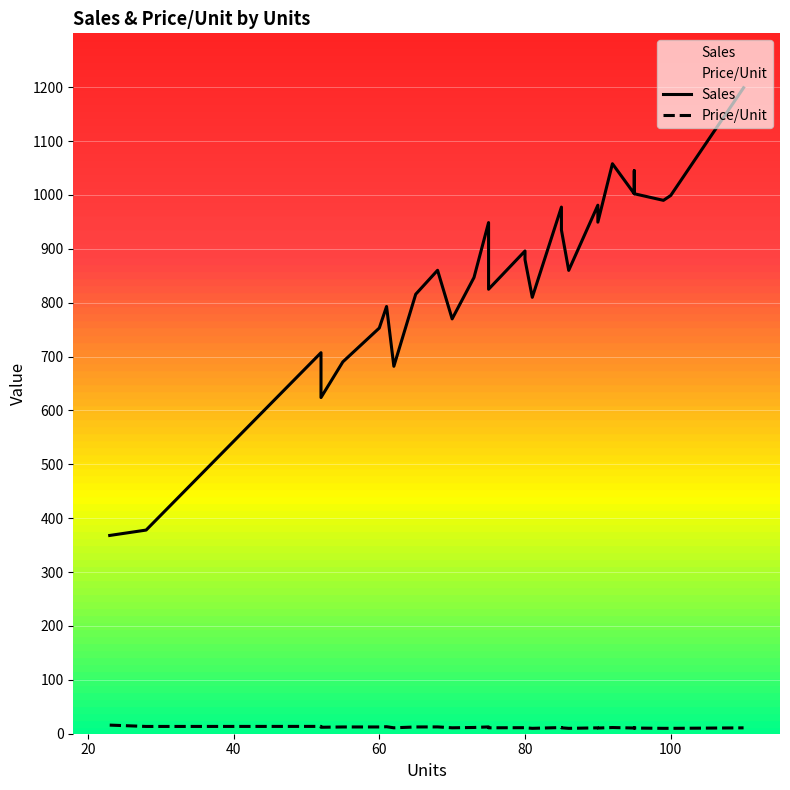

Reading right to left, list all the values displayed in this chart.

Sales: 1199.0	999.0	990.0	1002.2	1045.0	1045.0	1002.2	1002.2	1002.2	1058.0	949.5	981.0	860.0	935.0	977.5	810.0	880.0	880.0	896.0	896.0	825.0	840.0	948.8	846.8	770.0	860.2	815.8	815.8	682.0	793.0	753.0	715.4	690.2	624.0	707.2	378.0	368.0
Price/Unit: 10.9	10.0	10.0	10.6	11.0	11.0	10.6	10.6	10.6	11.5	10.6	10.9	10.0	11.0	11.5	10.0	11.0	11.0	11.2	11.2	11.0	11.2	12.7	11.6	11.0	12.7	12.6	12.6	11.0	13.0	12.6	12.6	12.6	12.0	13.6	13.5	16.0